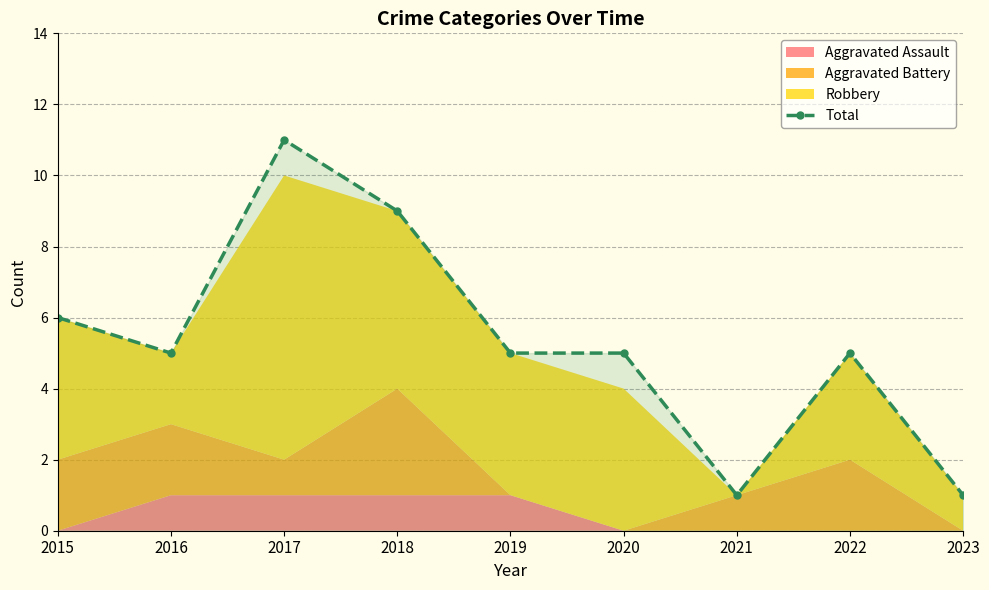

True or false: the data shows 2 at 2021.

False